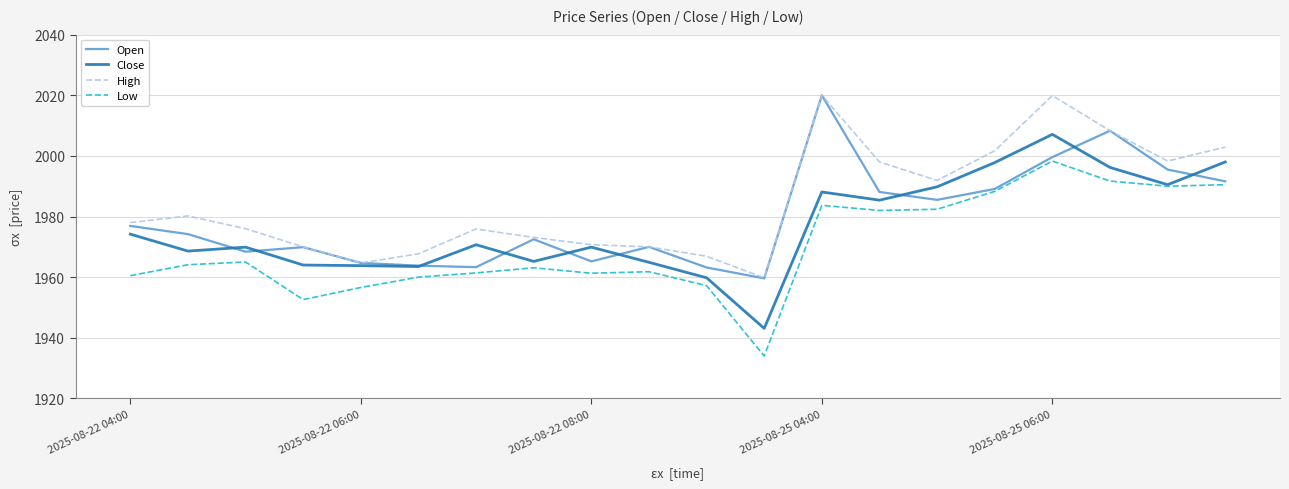

Which series has the largest total across all categories?

High